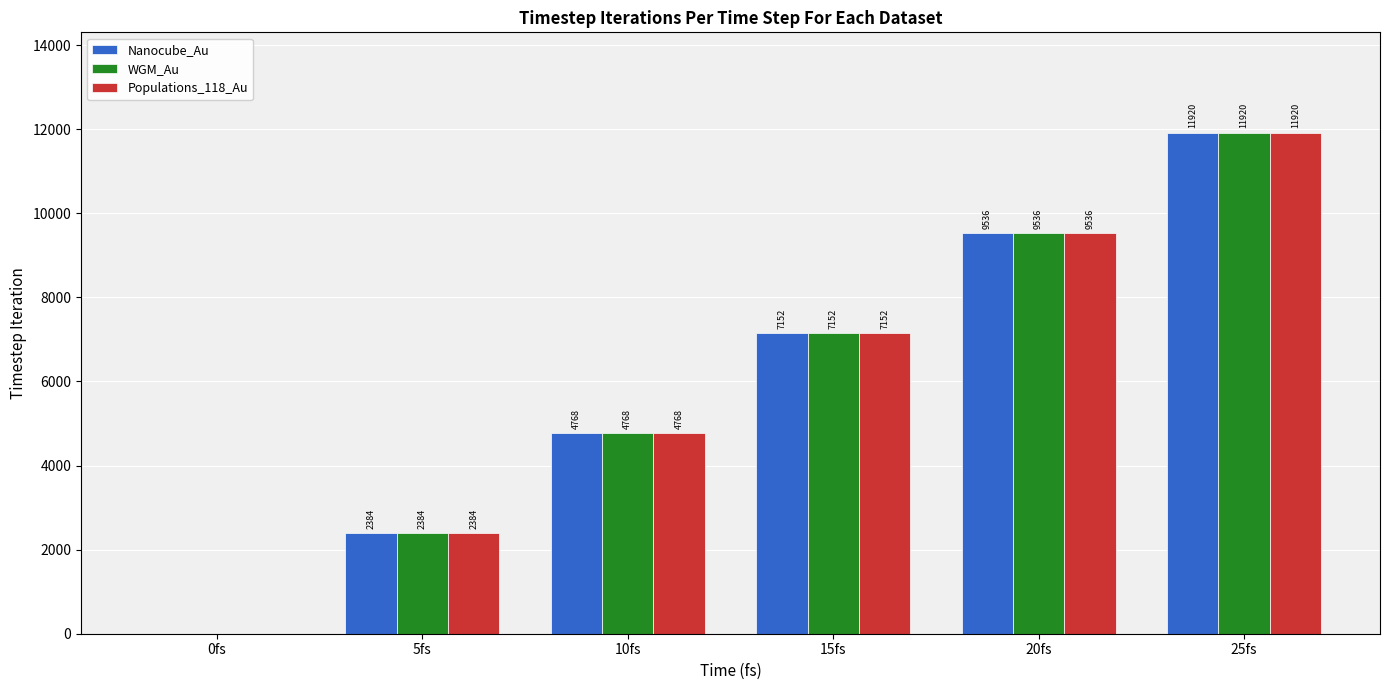

How many data points in WGM_Au are above 7152?

3